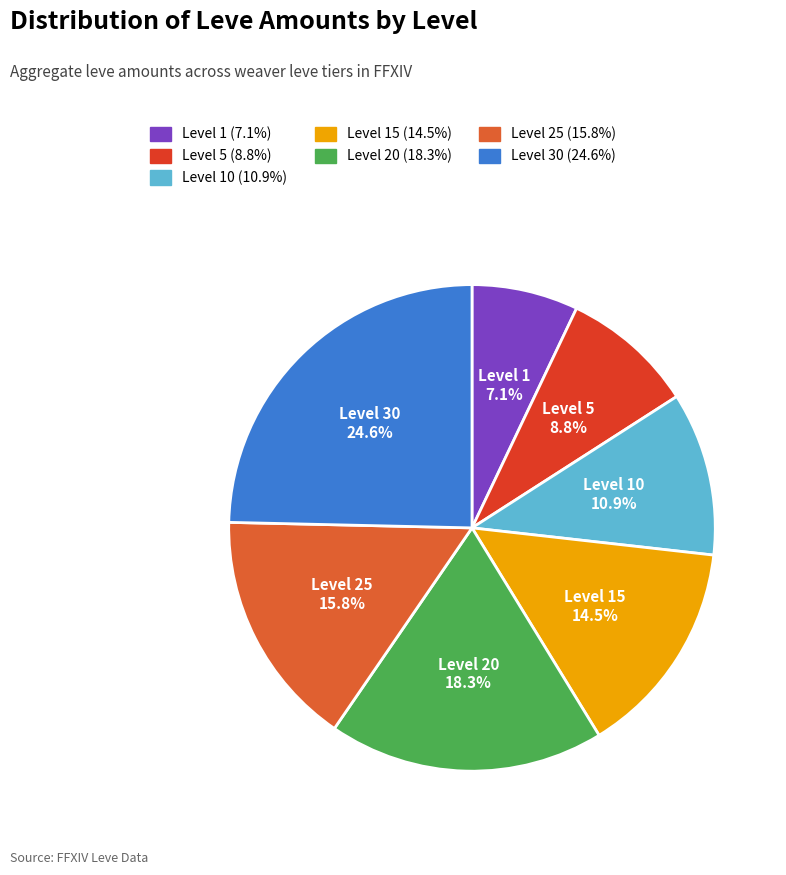

Count the number of slices in the pie.

7